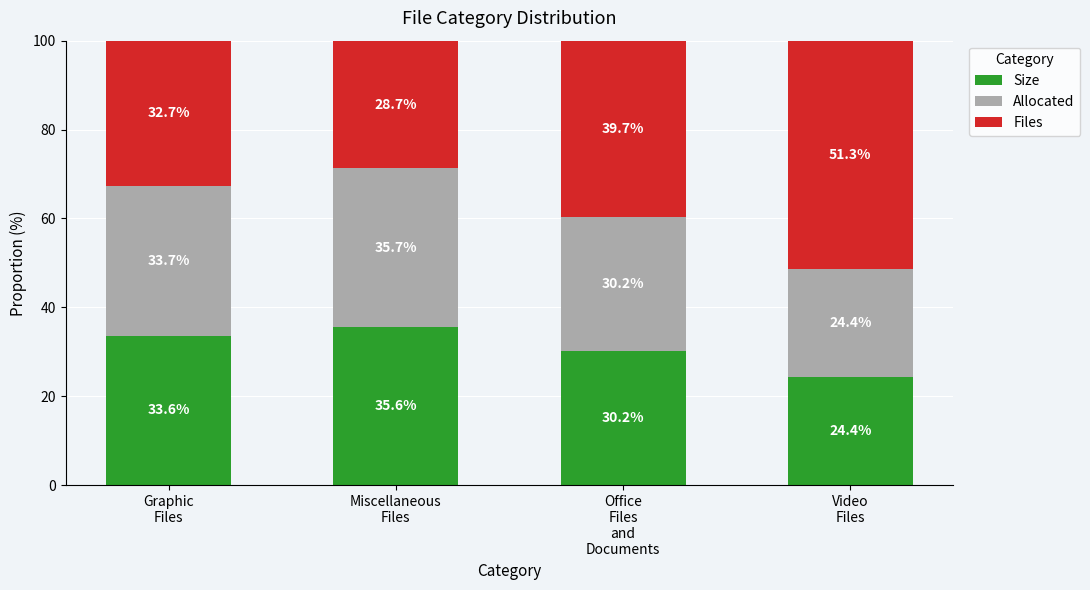

What is the minimum value for Size?

24.4